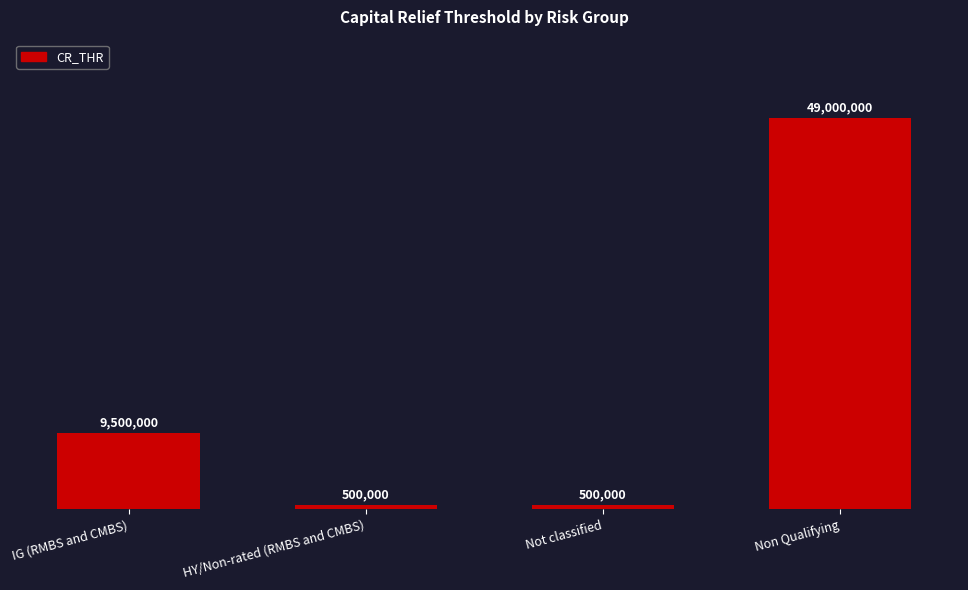

True or false: the data shows 500000 at Not classified.

True